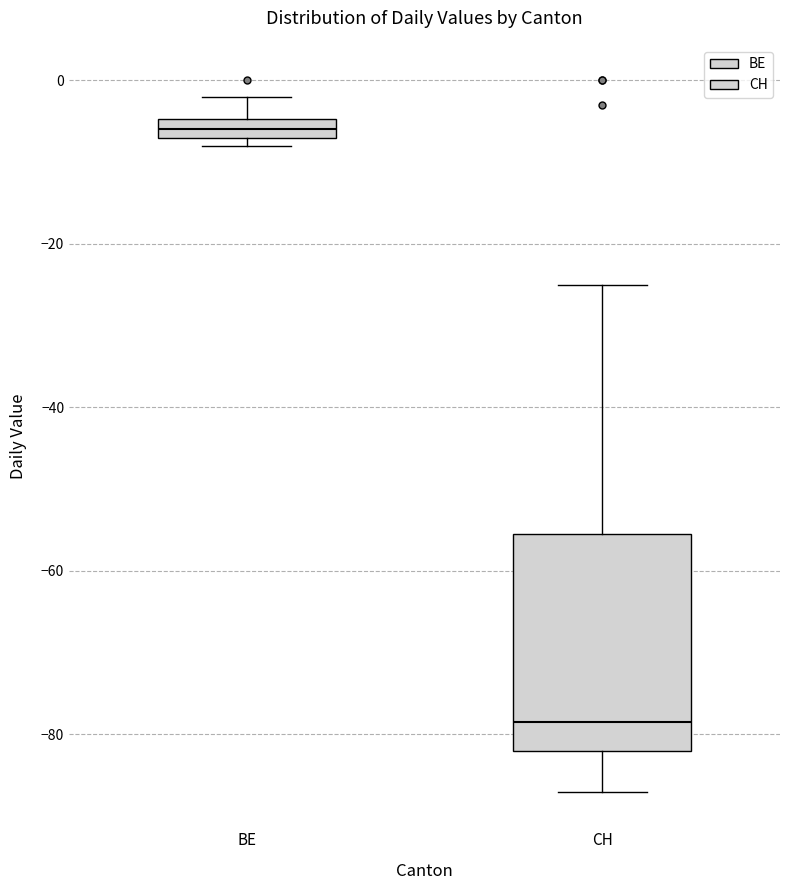

Where does the median line of the box for CH sit on the y-axis? The values are not printed on the chart, so give them approximately, as read against the axis.

-78